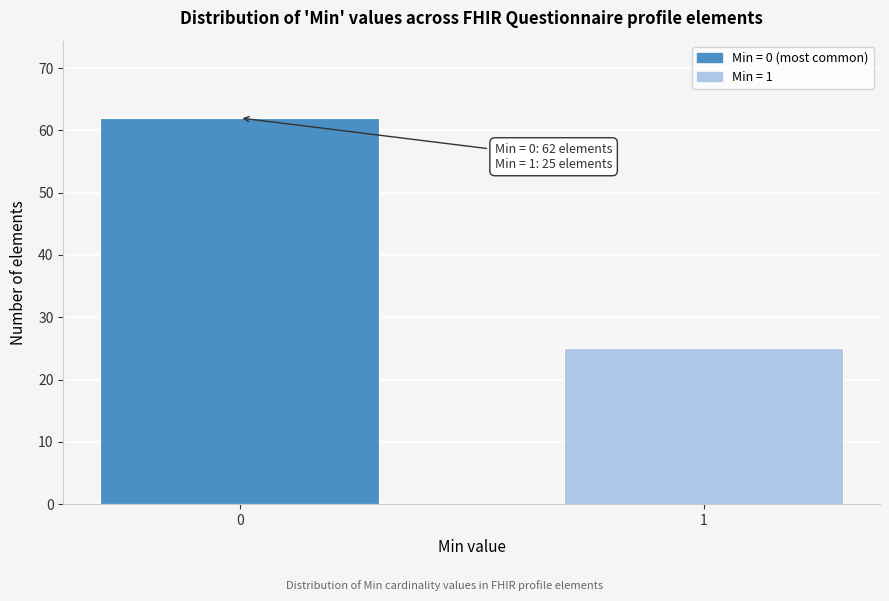

Reading right to left, what are all the values shown in this chart?

25	62